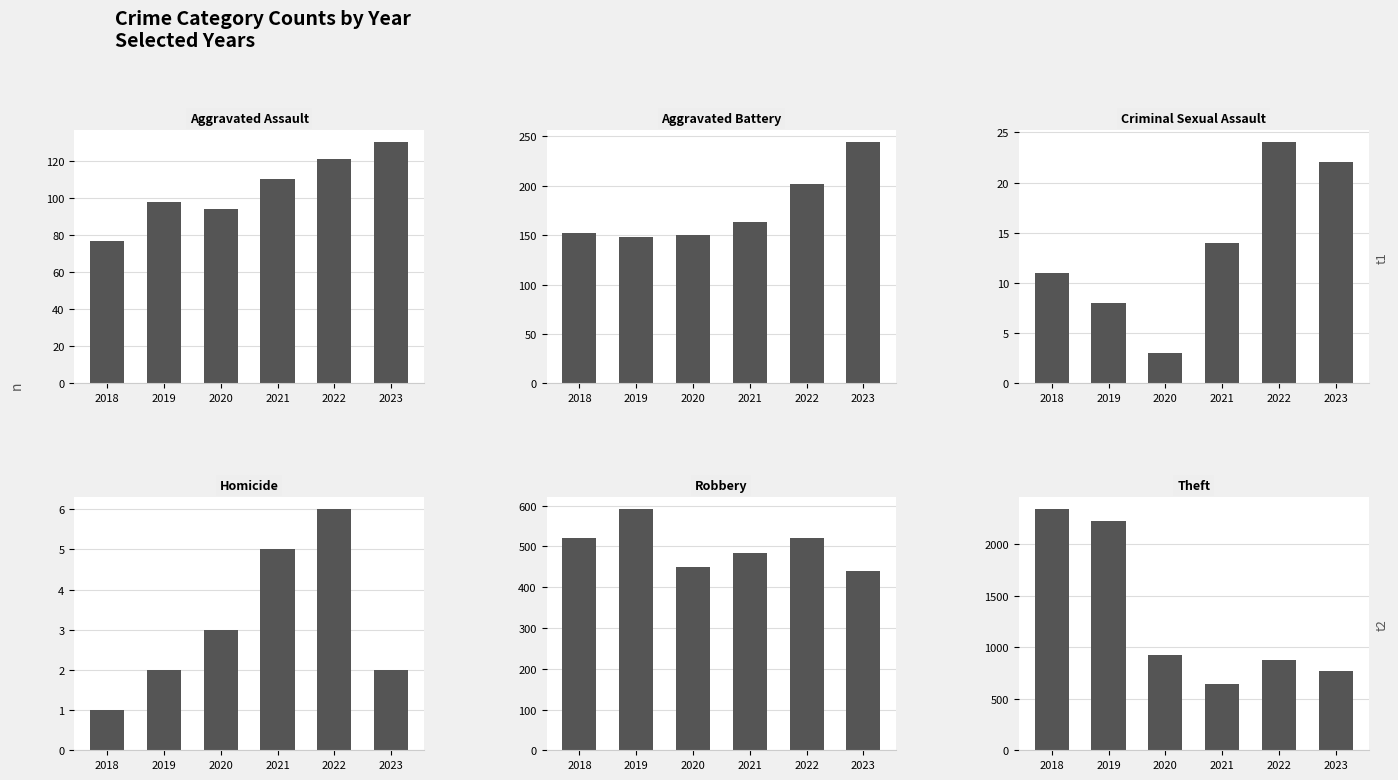

How many series are shown in this chart?

6